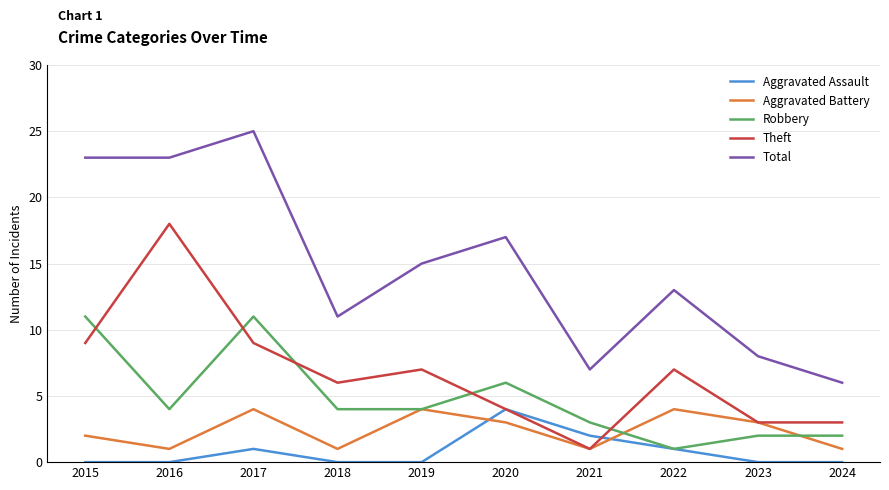

The Aggravated Assault series shows 1 at 2017. True or false?

True